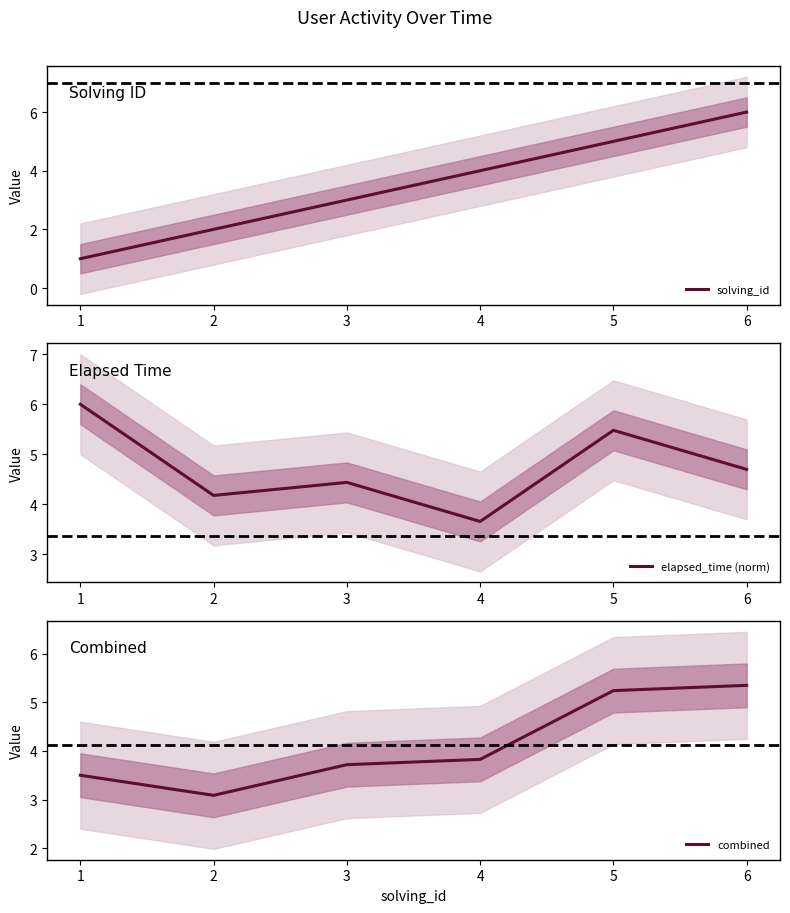

Reading right to left, what are all the values shown in this chart?

solving_id: 6=6.0	5=5.0	4=4.0	3=3.0	2=2.0	1=1.0
elapsed_time (norm): 6=4.7	5=5.5	4=3.7	3=4.4	2=4.2	1=6.0
combined: 6=5.3	5=5.2	4=3.8	3=3.7	2=3.1	1=3.5